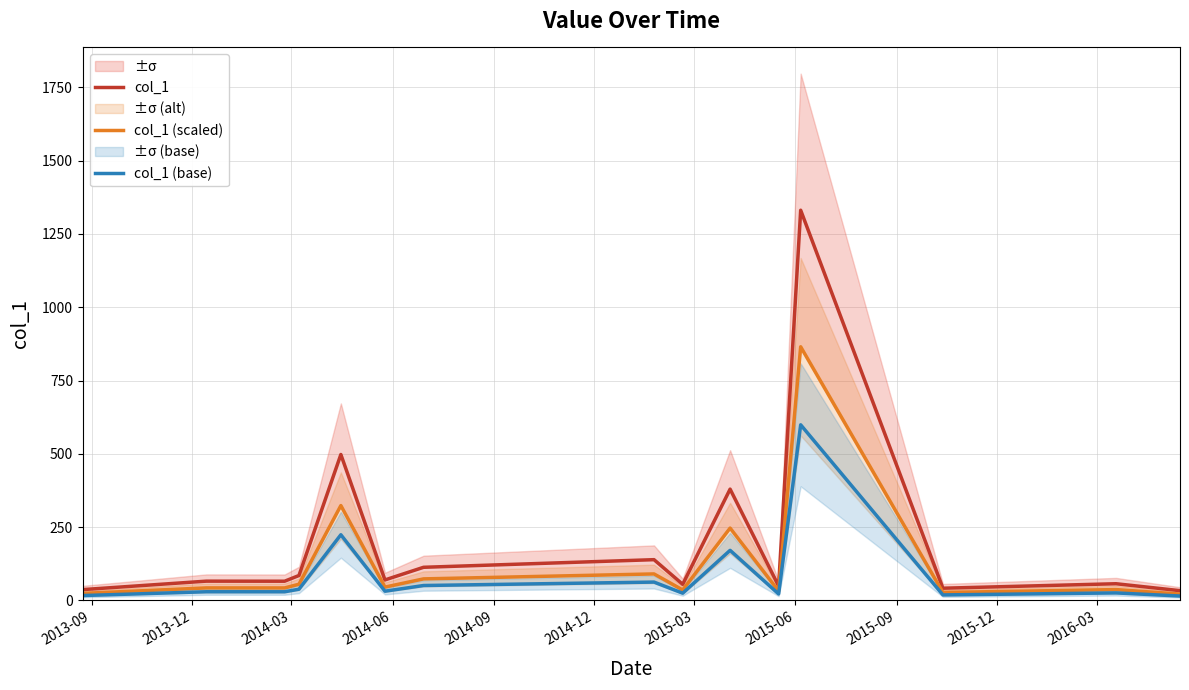

Reading right to left, extract all data points from this chart.

col_1: 33.3	56.9	41.6	1331.1	49.0	379.6	54.9	139.0	113.0	69.9	497.8	85.0	65.5	65.7	36.9
col_1 (scaled): 21.6	37.0	27.1	865.2	31.9	246.7	35.7	90.4	73.5	45.4	323.6	55.2	42.6	42.7	24.0
col_1 (base): 15.0	25.6	18.7	599.0	22.1	170.8	24.7	62.6	50.9	31.5	224.0	38.2	29.5	29.6	16.6